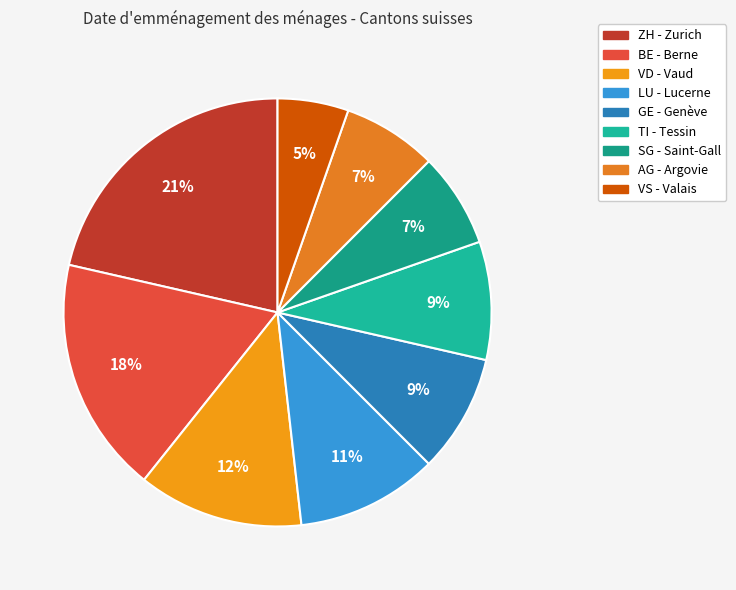

To the nearest percent, what portion does VS represent?

5%